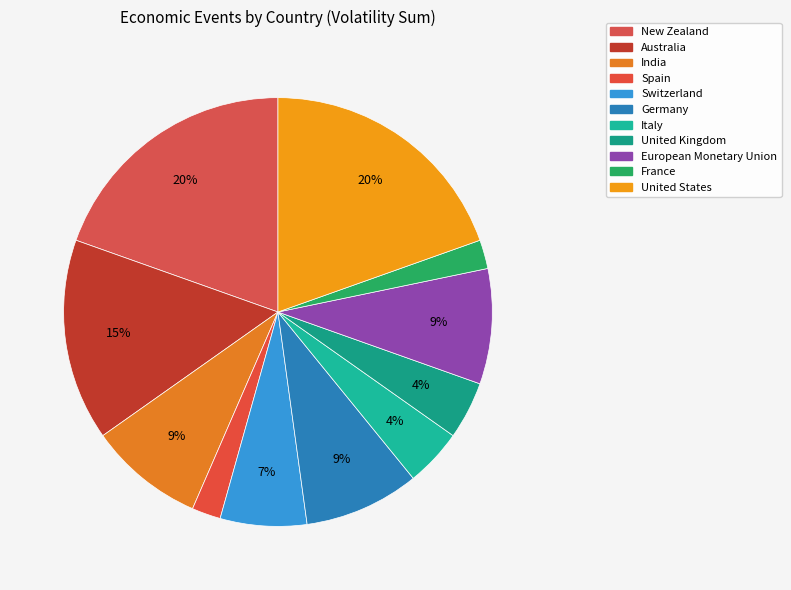

How many segments does this pie chart have?

11